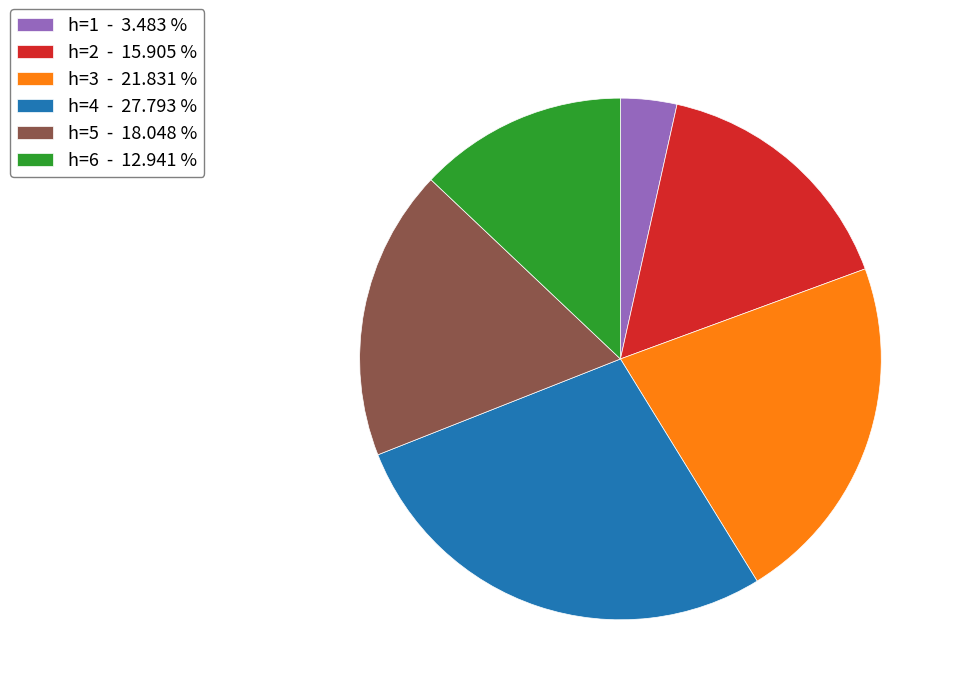

Is there any slice that represents more than half of the pie?

No